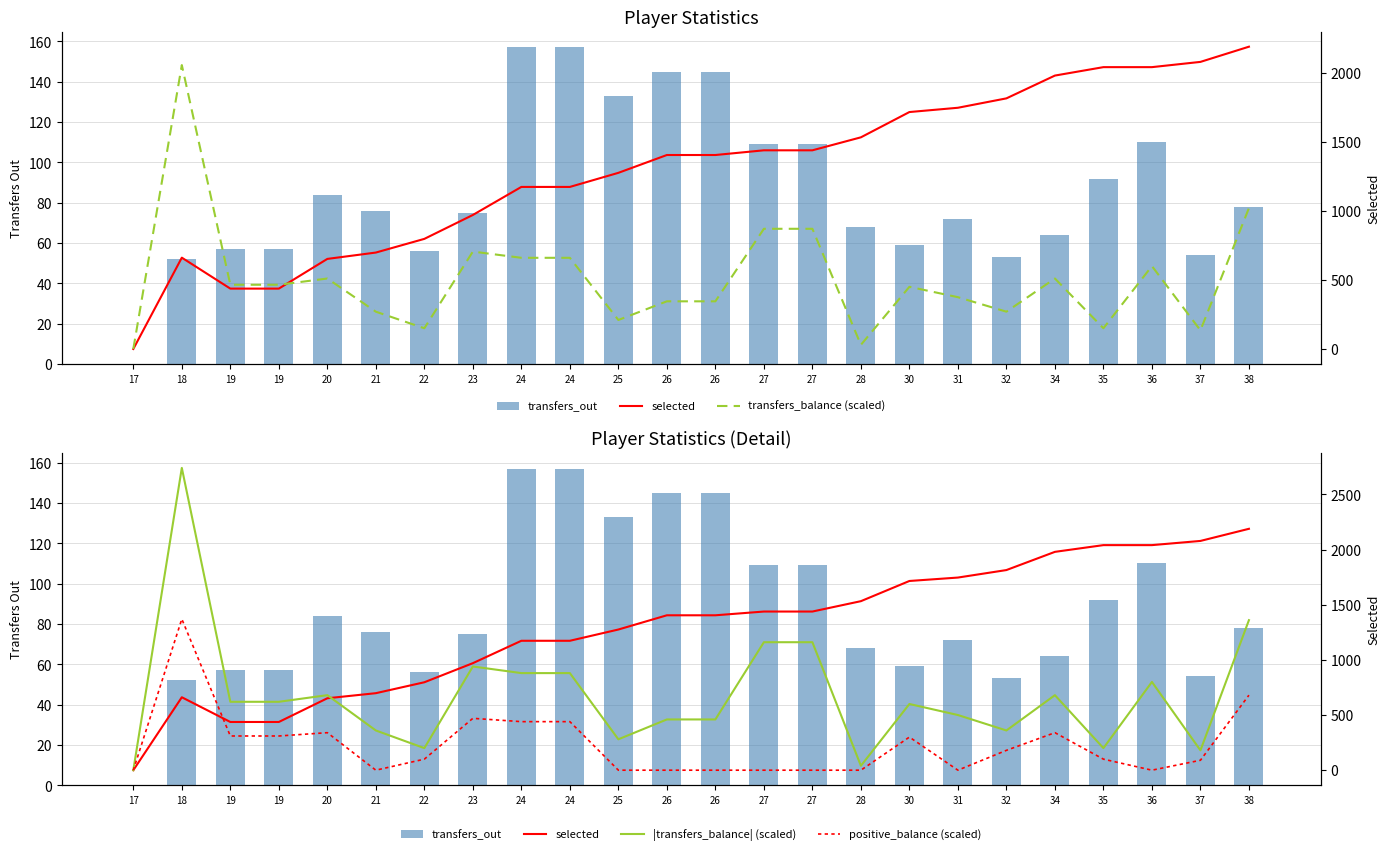

Which label corresponds to the largest value in the chart?

18